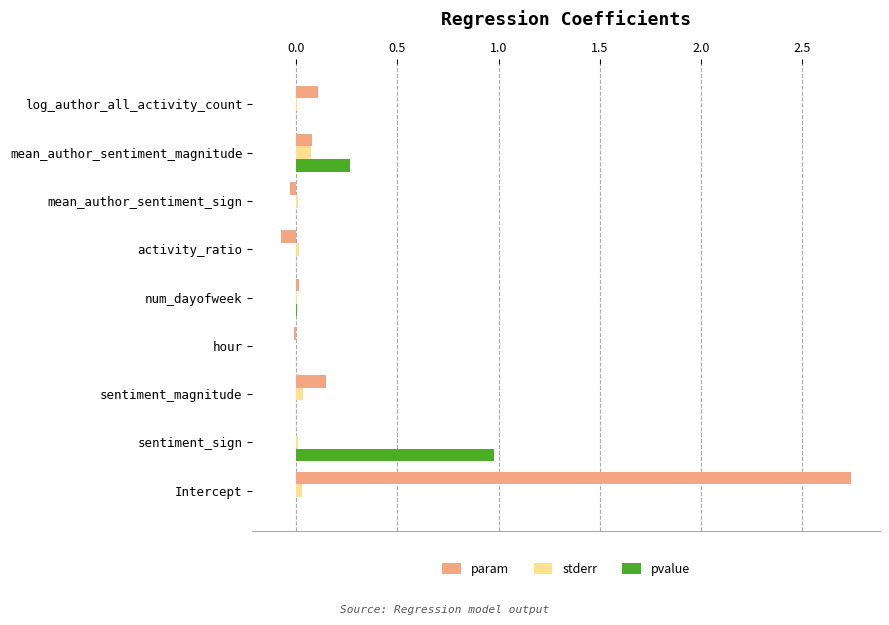

The pvalue series shows 0.0 at sentiment_magnitude. True or false?

True